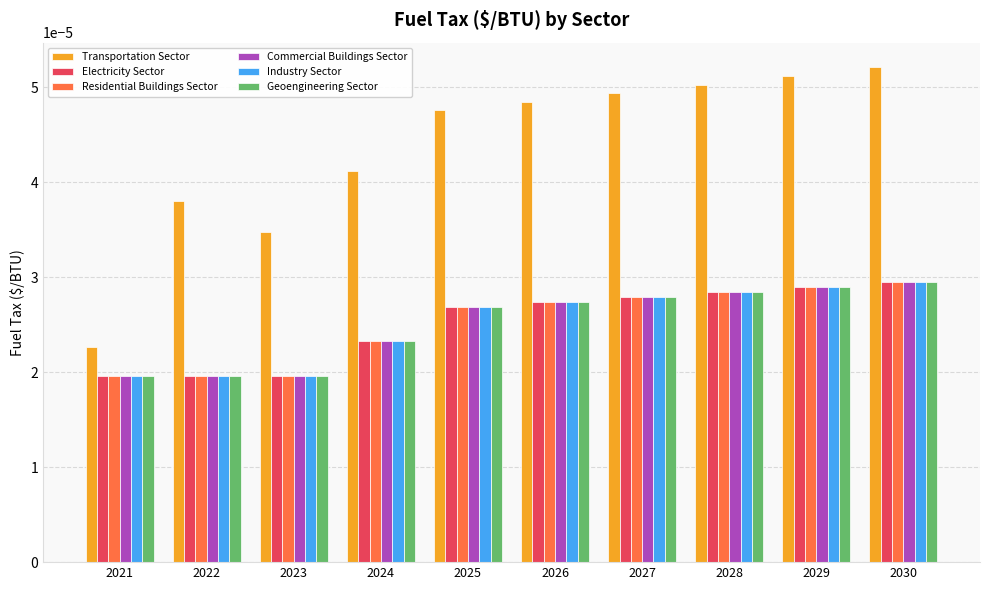

How many Residential Buildings Sector values are between 0 and 1?

10